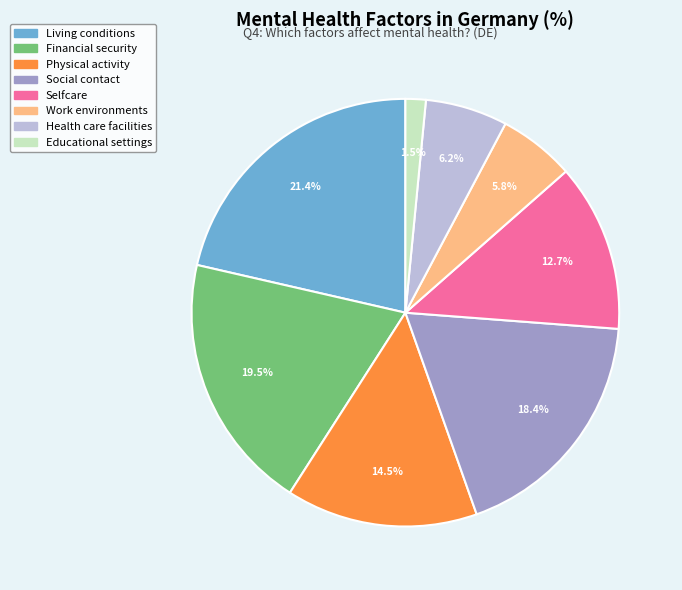

Is there any slice that represents more than half of the pie?

No